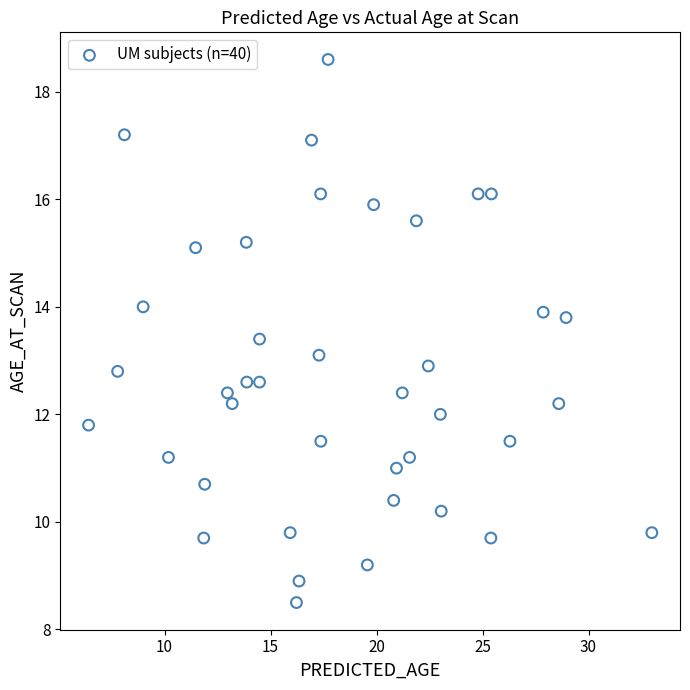

What is the range of Y values (max minus min)?

10.1